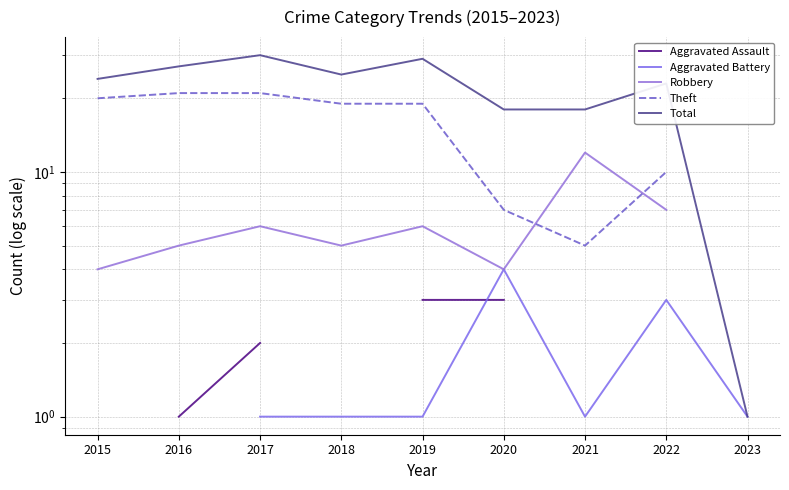

What is the total value across all series at 2020?

36.0